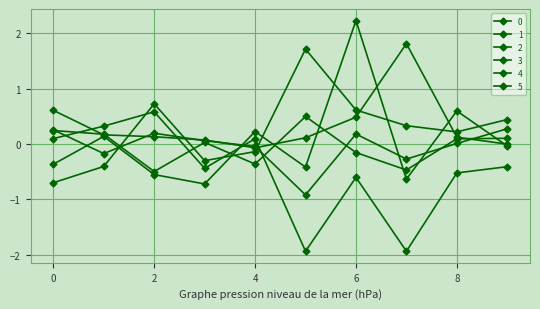

Does the chart display data point markers on the line(s)?

Yes